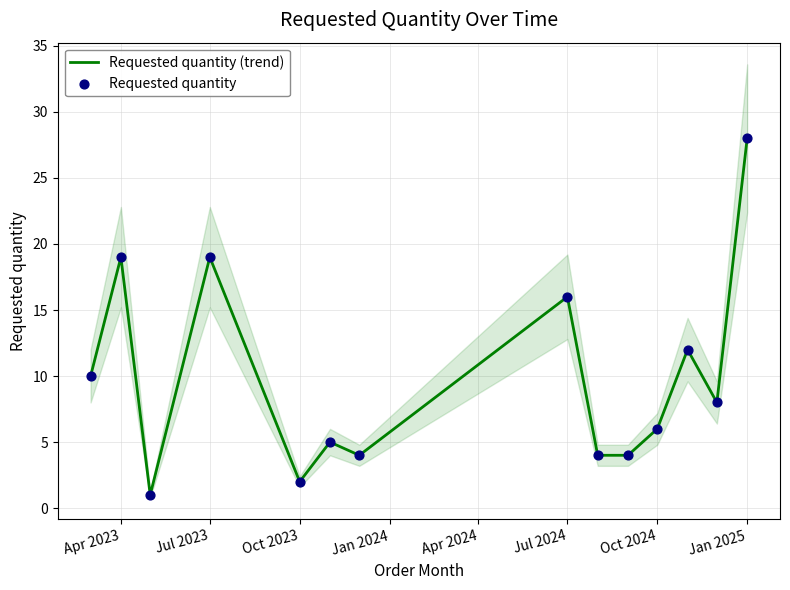

Which series has the largest Y range (max minus min)?

Requested quantity (trend)